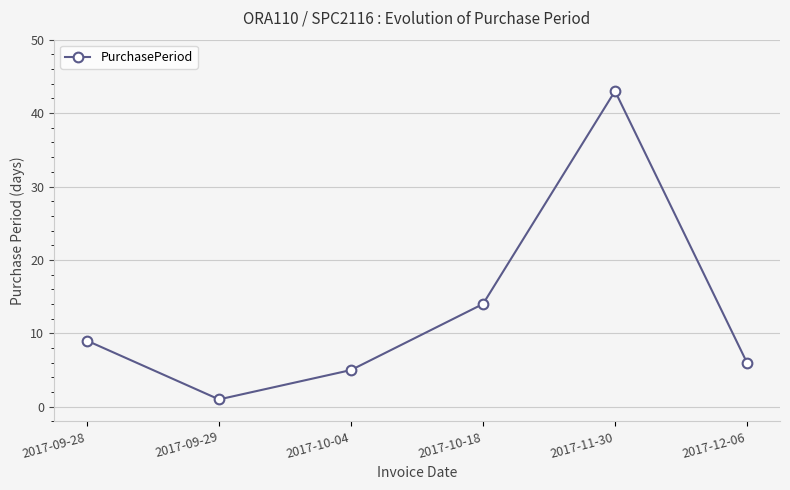

What is the maximum value shown in the chart?

43